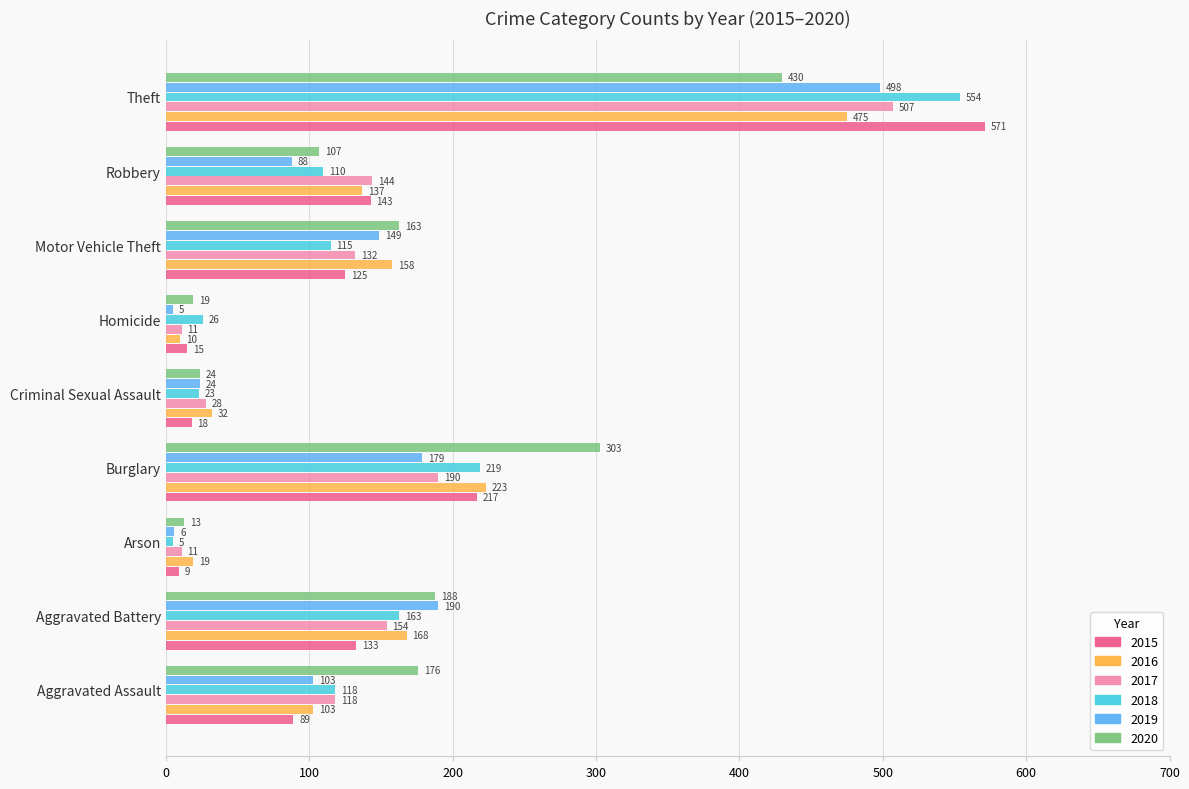

How many data points in 2018 are less than 115?

4